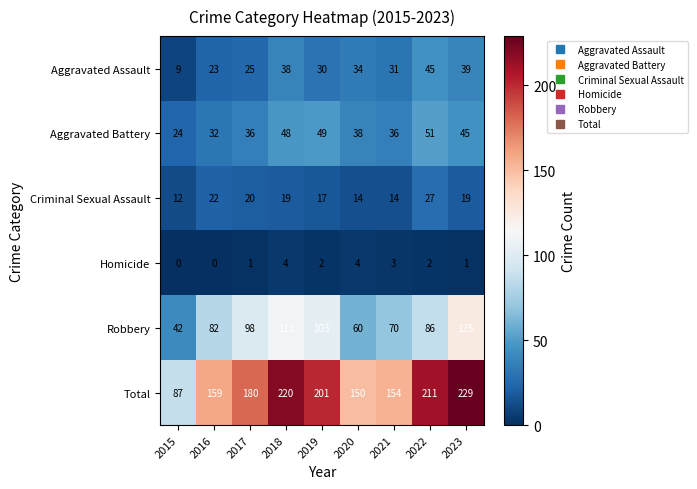

What is the sum of all Aggravated Assault values?

274